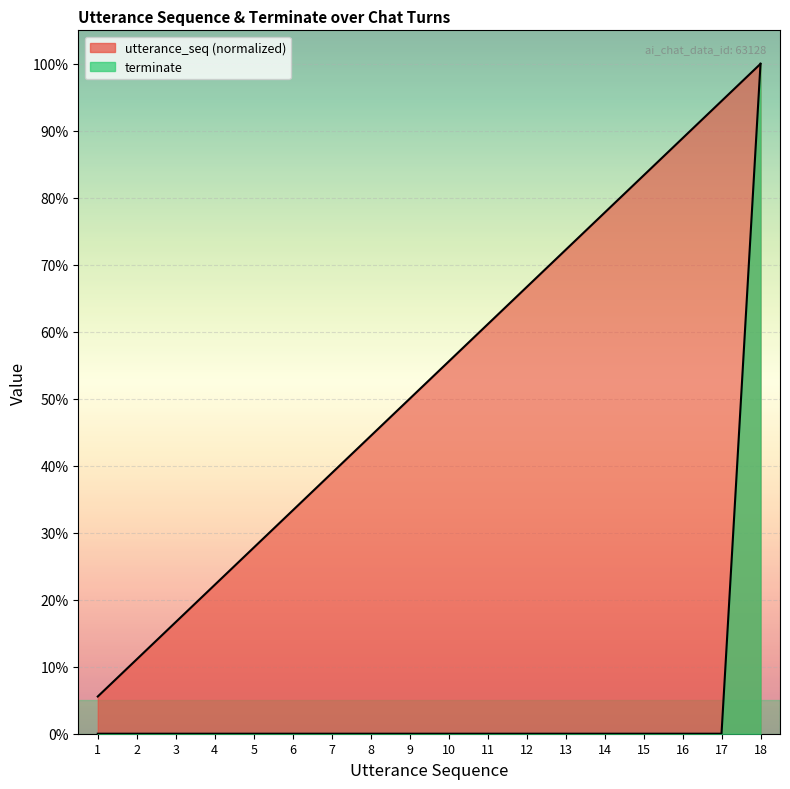

List the series in order of their overall mean, highest first.

utterance_seq (normalized), terminate